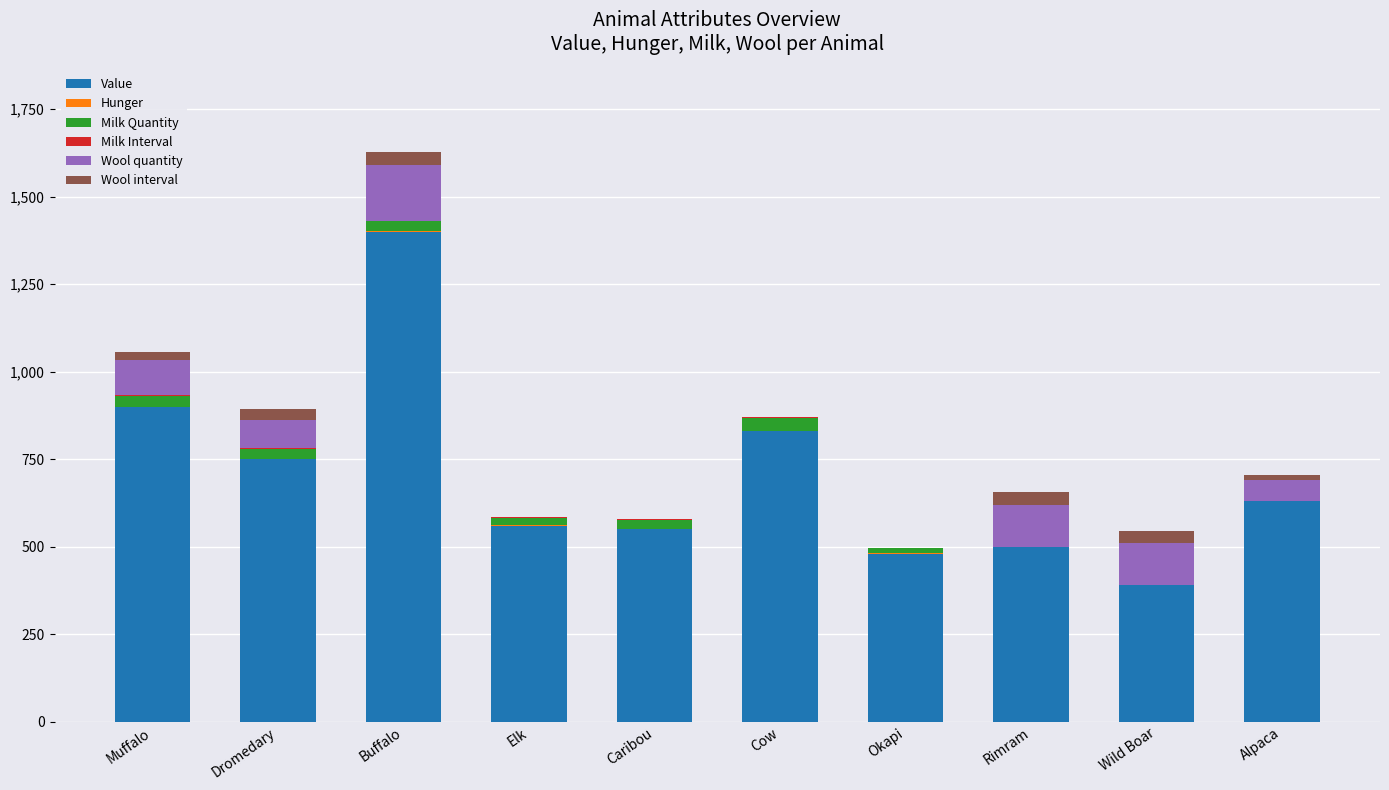

The value of Value at Muffalo is 444.5. True or false?

False